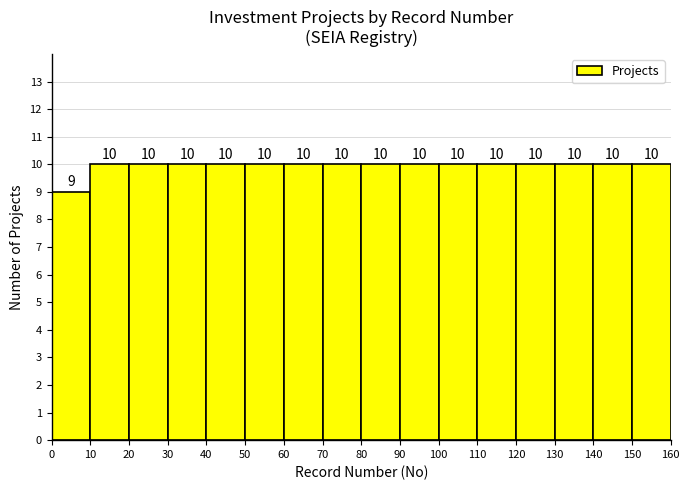

Reading left to right, transcribe this chart: for each bar, give the range it covers on the x-axis and its height.

0 to 10: 9
10 to 20: 10
20 to 30: 10
30 to 40: 10
40 to 50: 10
50 to 60: 10
60 to 70: 10
70 to 80: 10
80 to 90: 10
90 to 100: 10
100 to 110: 10
110 to 120: 10
120 to 130: 10
130 to 140: 10
140 to 150: 10
150 to 160: 10